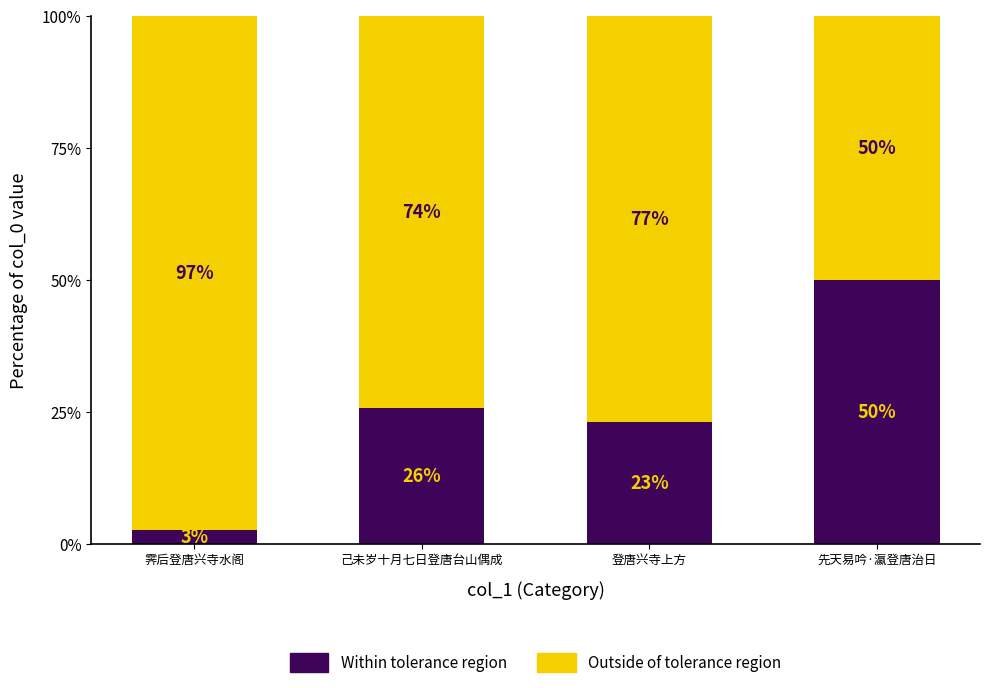

What is the total value across all series at 先天易吟·瀛登唐治日?

100.0